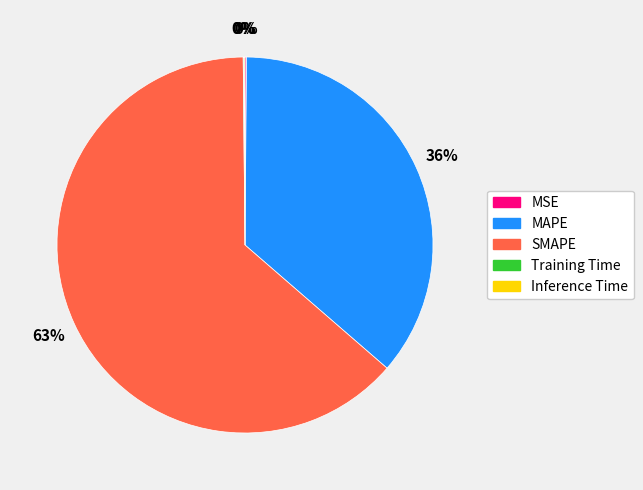

To the nearest percent, what portion does MAPE represent?

36%